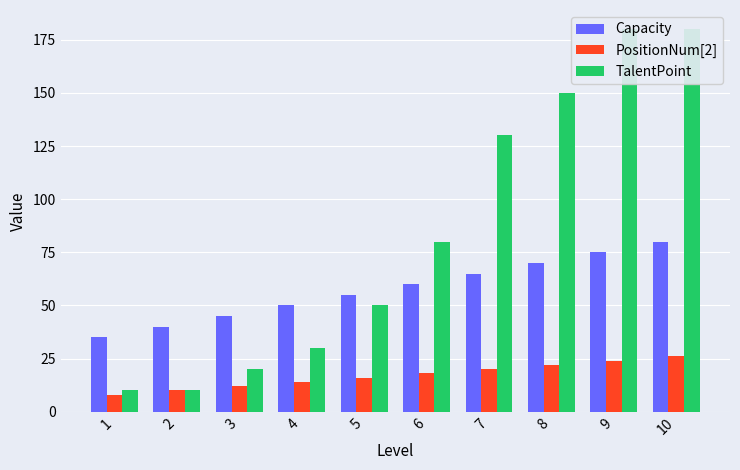

True or false: TalentPoint has a value of 112 at 6.

False